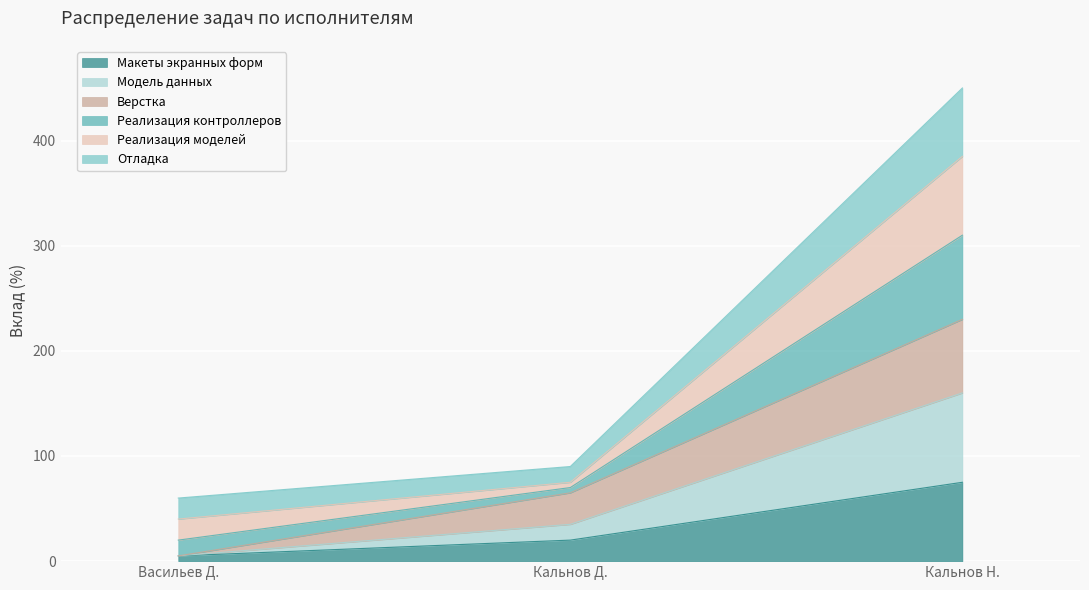

What value does the Макеты экранных форм series have at Кальнов Д., to the nearest 5?

20